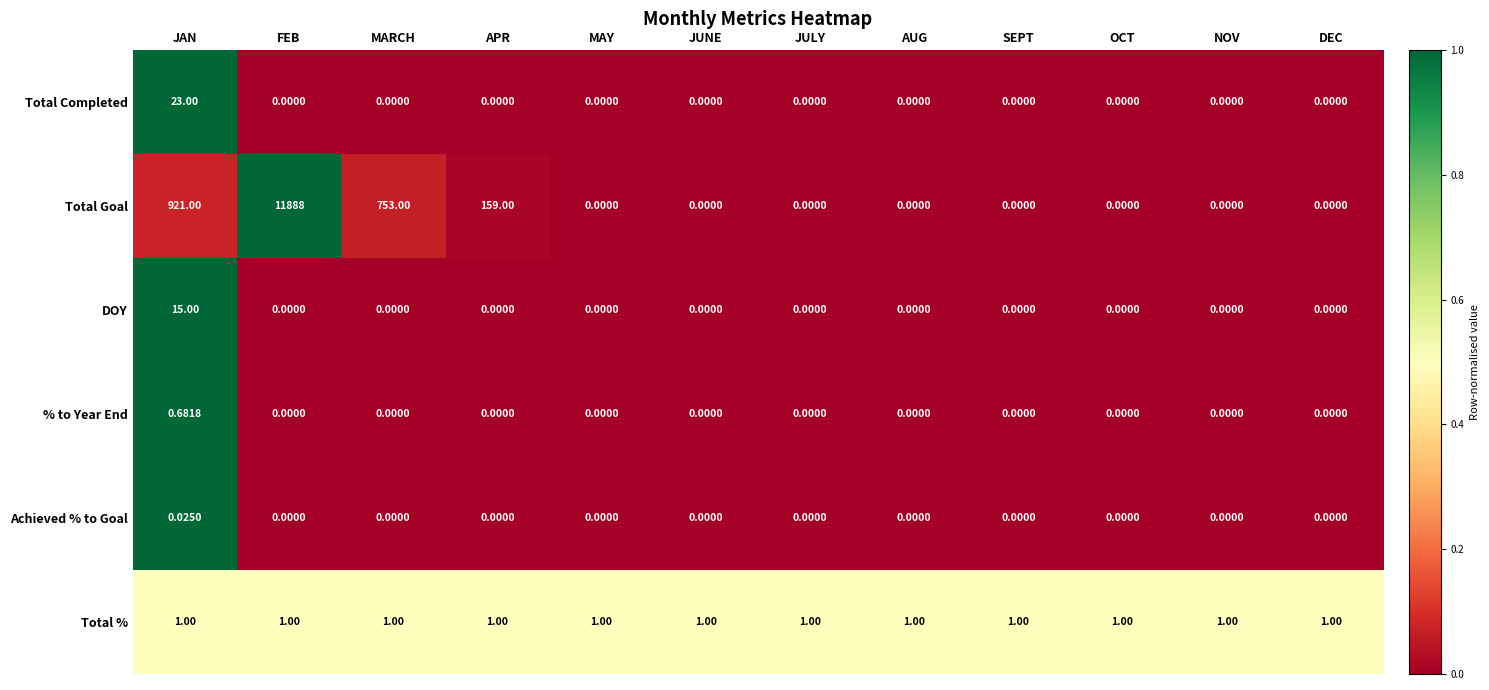

List the series in order of their peak value, lowest first.

Achieved % to Goal, % to Year End, Total %, DOY, Total Completed, Total Goal